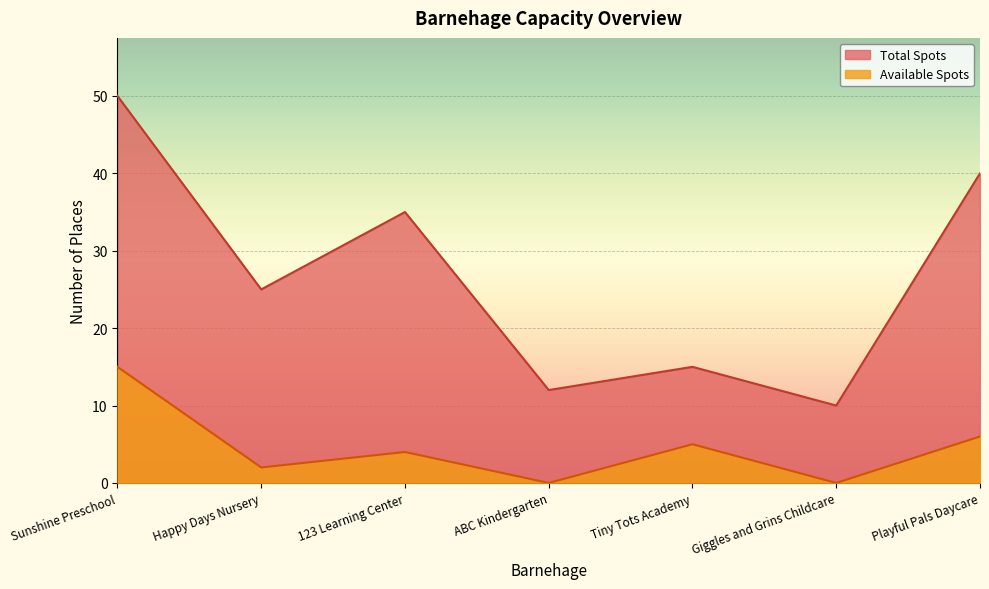

How many lines are shown in the chart?

2